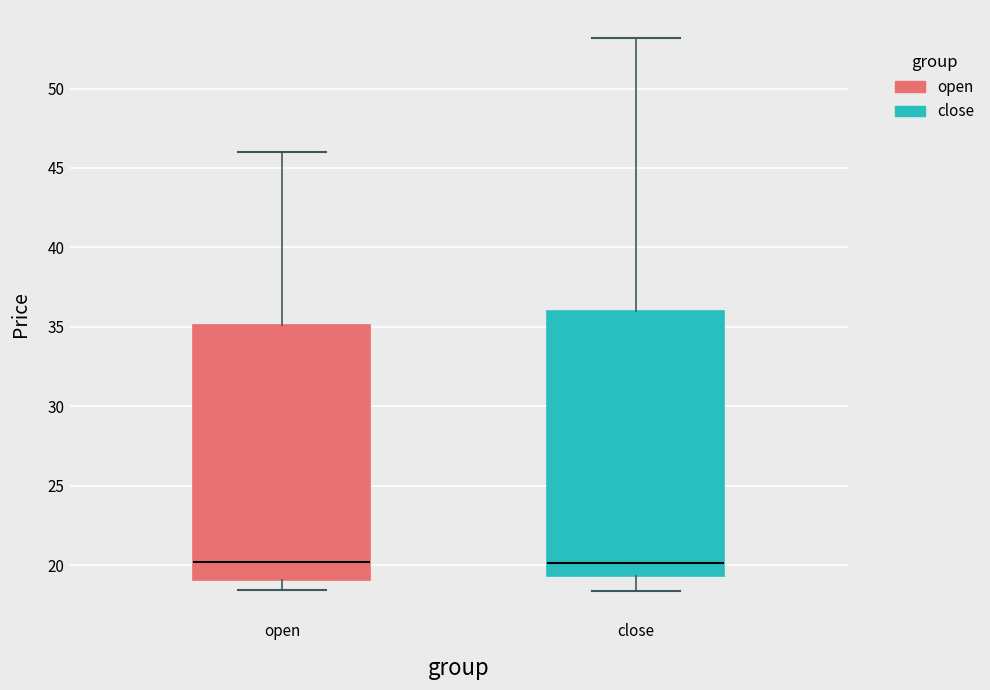

Comparing the boxes themselves (not the whiskers), which one is the tallest?

close